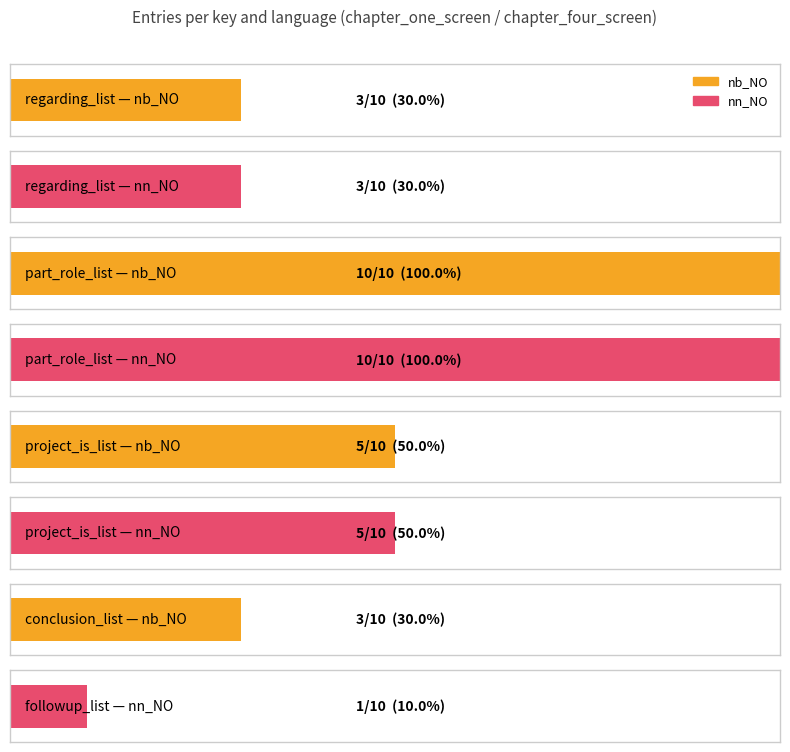

How many positive values does the regarding_list series have?

2